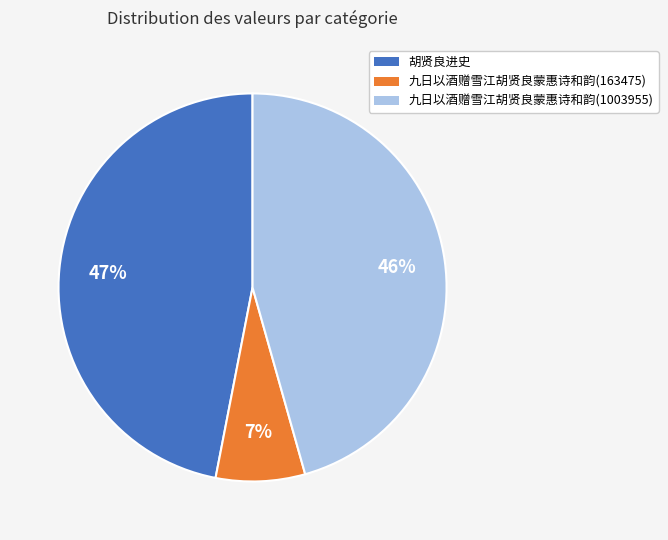

True or false: 九日以酒赠雪江胡贤良蒙惠诗和韵(1003955) accounts for 46% of the total.

True